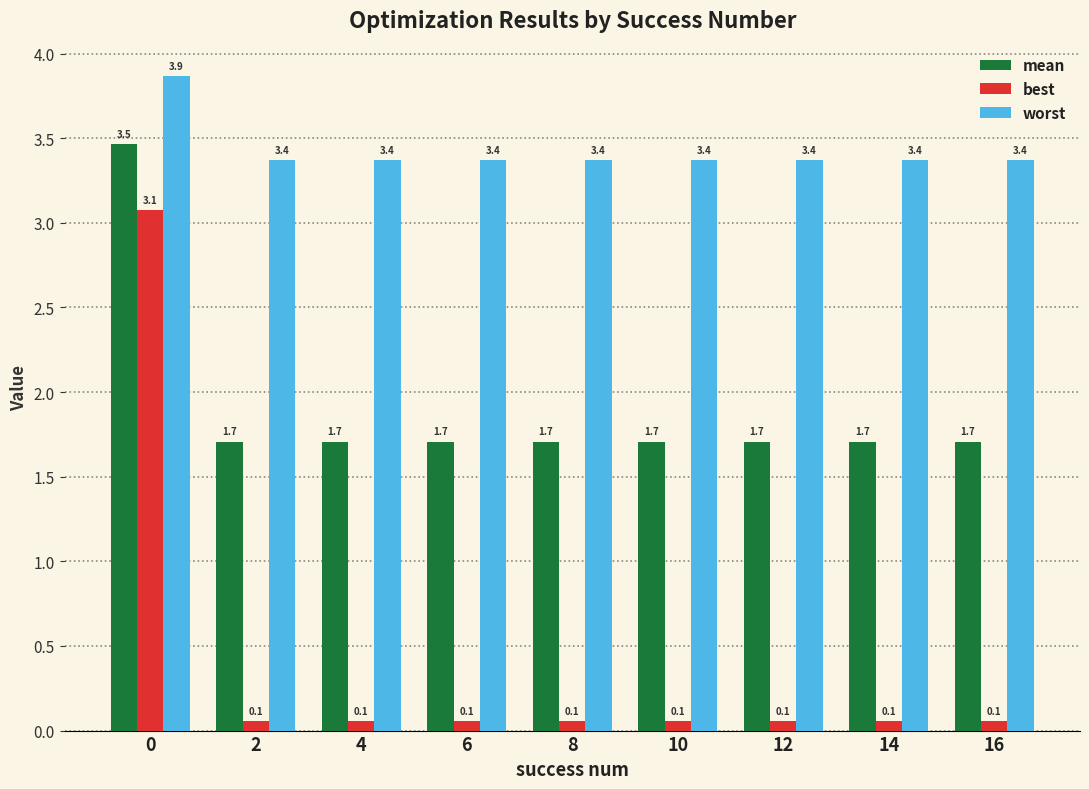

What is the approximate value of mean at 14?

1.7